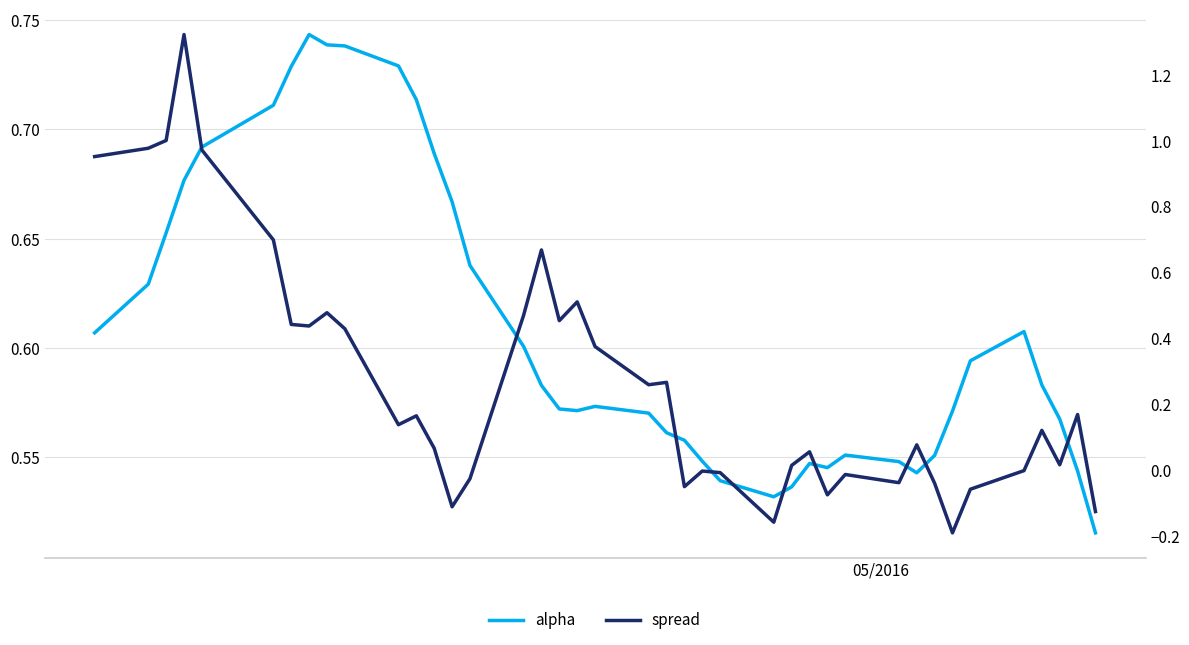

Is this an area chart (filled region under the line)?

No